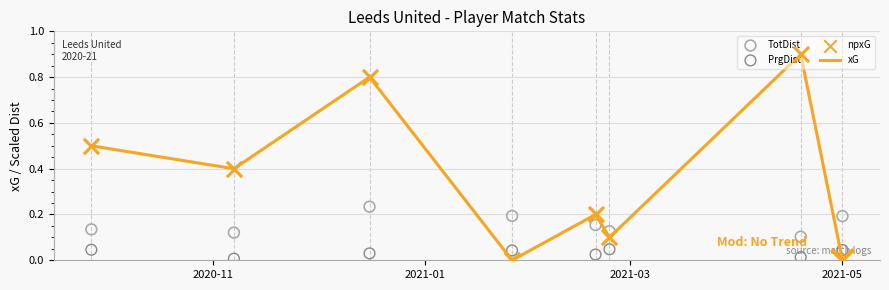

Which series has the largest total across all categories?

xG